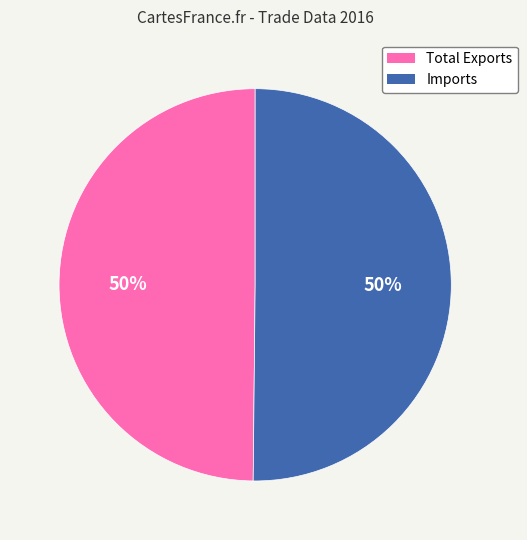

Is it true that Imports is 38% of the pie?

False